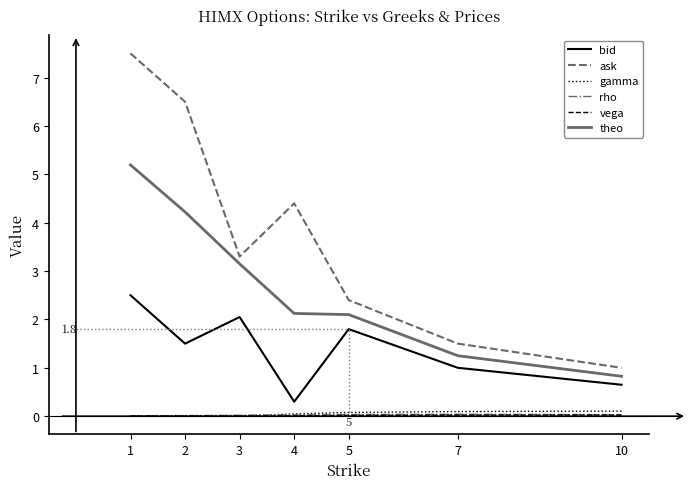

True or false: ask has a value of 1.5 at 7.

True